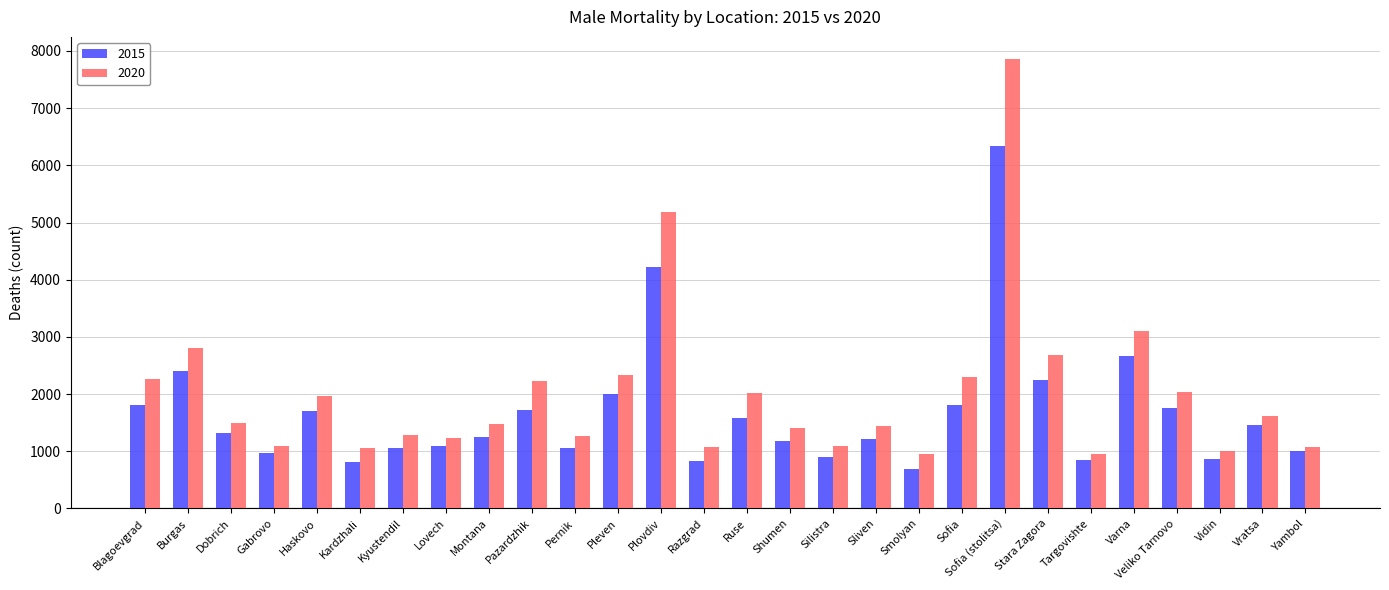

Which series changed the most between Kardzhali and Sliven?

2015